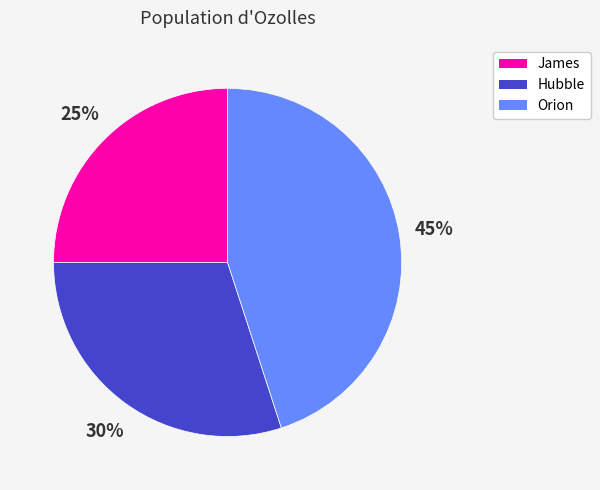

Do James and Orion together represent more than half of the pie?

Yes